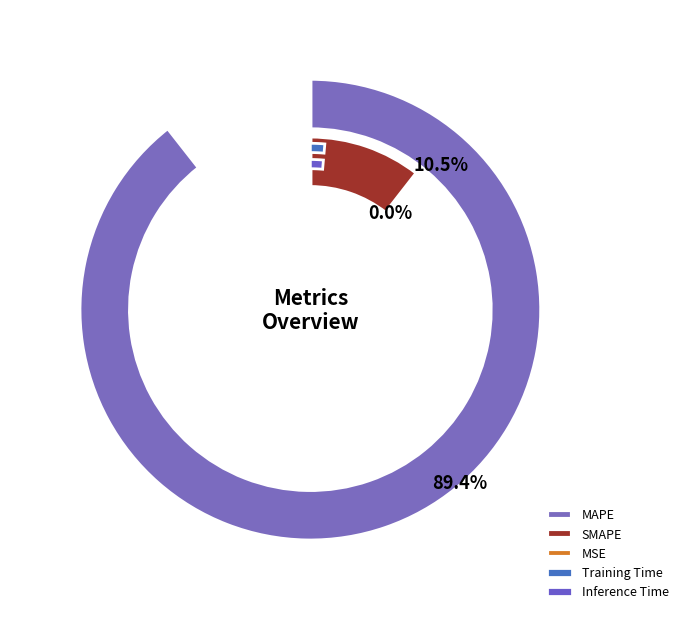

Count the number of slices in the pie.

5